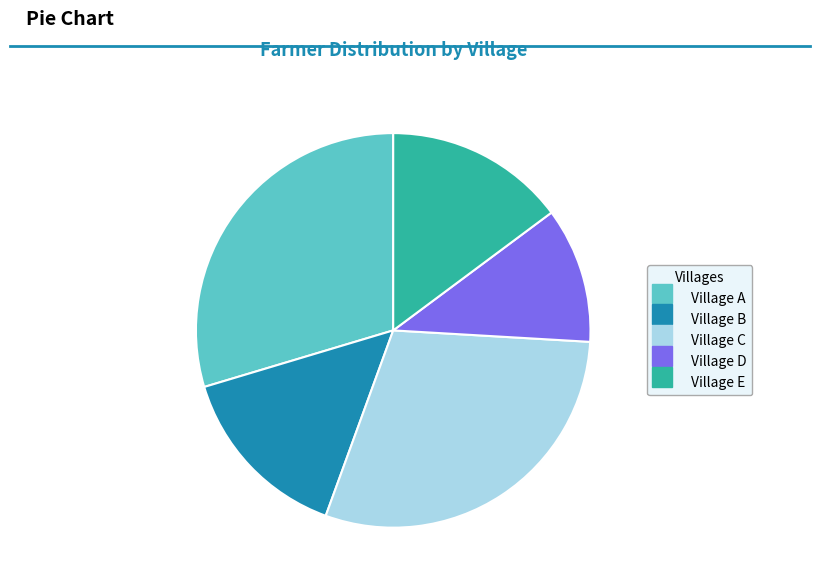

Count the number of slices in the pie.

5